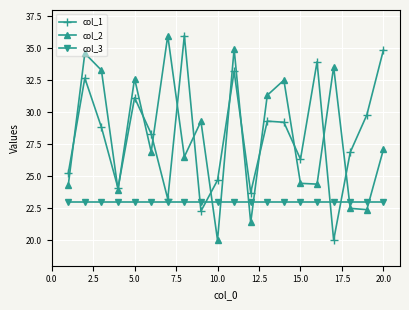

What is the value of the col_1 point at the 2nd from the left?

32.7